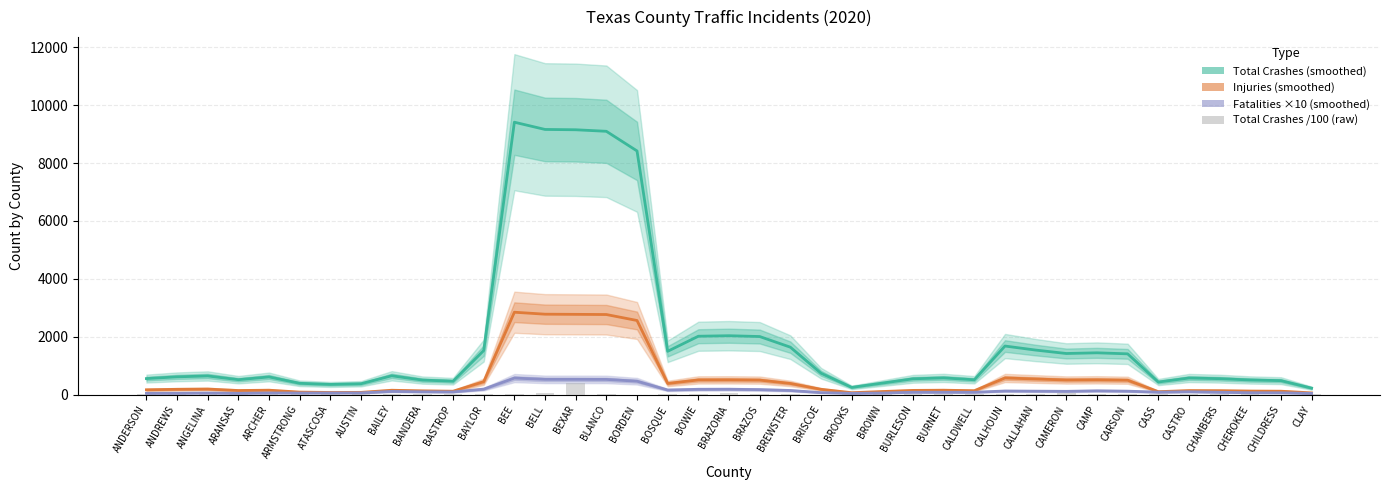

How many values in the Injuries (smoothed) series are below 163?

19